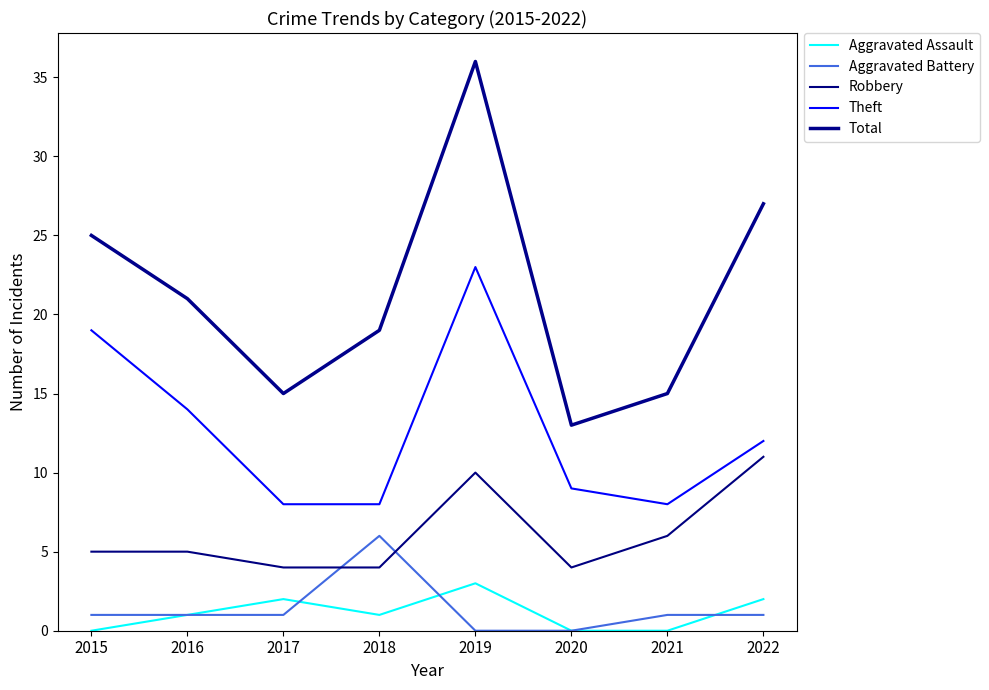

True or false: Robbery and Theft cross at least once.

False